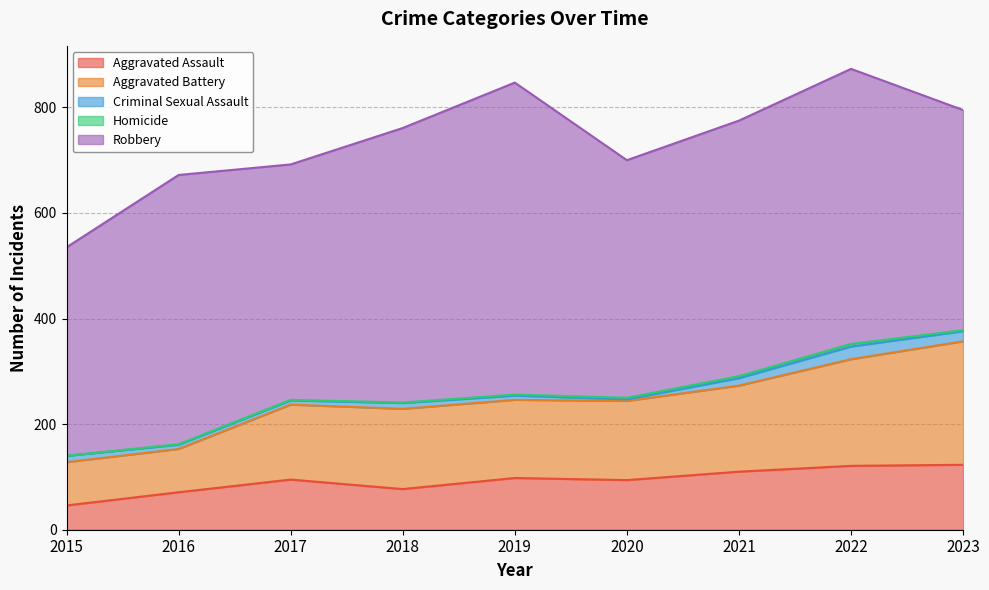

The value of Criminal Sexual Assault at 2021 is 14. True or false?

True